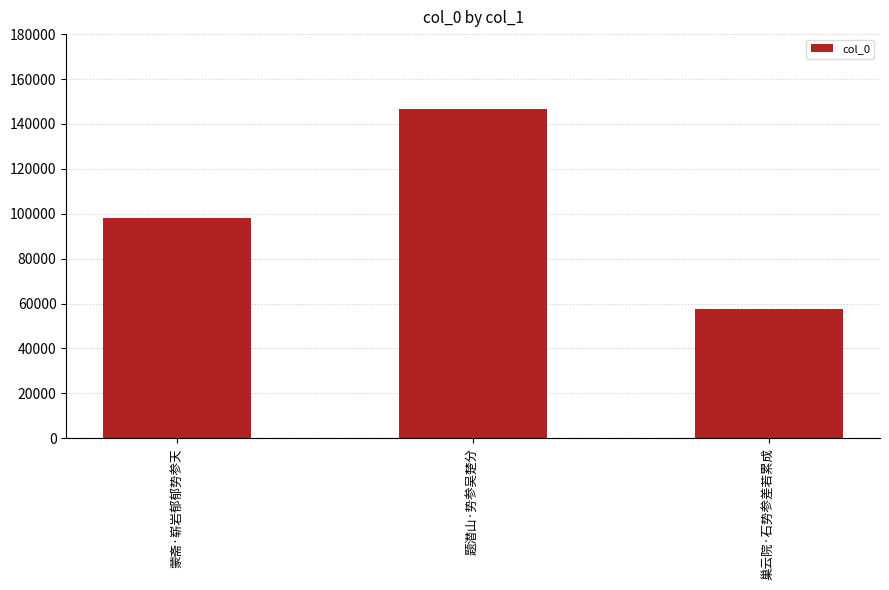

Reading left to right, transcribe all the data shown in this chart.

蒙斋·崭岩郁郁势参天=98035	题潜山·势参吴楚分=146641	巢云院·石势参差若累成=57615